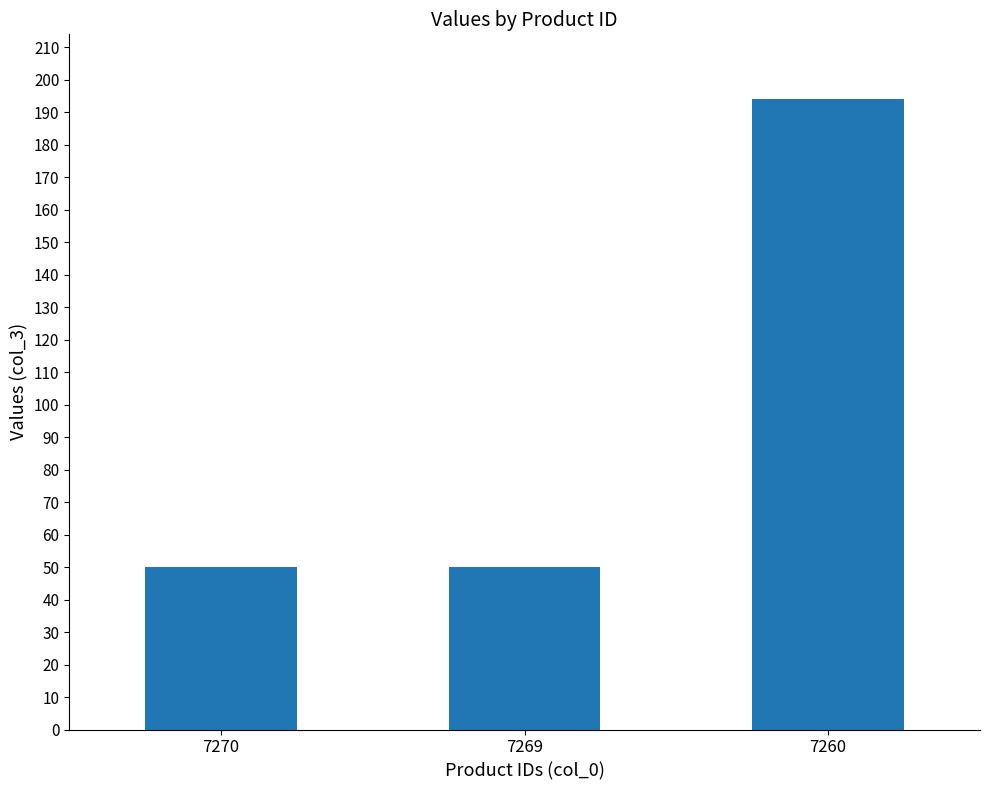

What is the change in value from 7269 to 7260?

+144